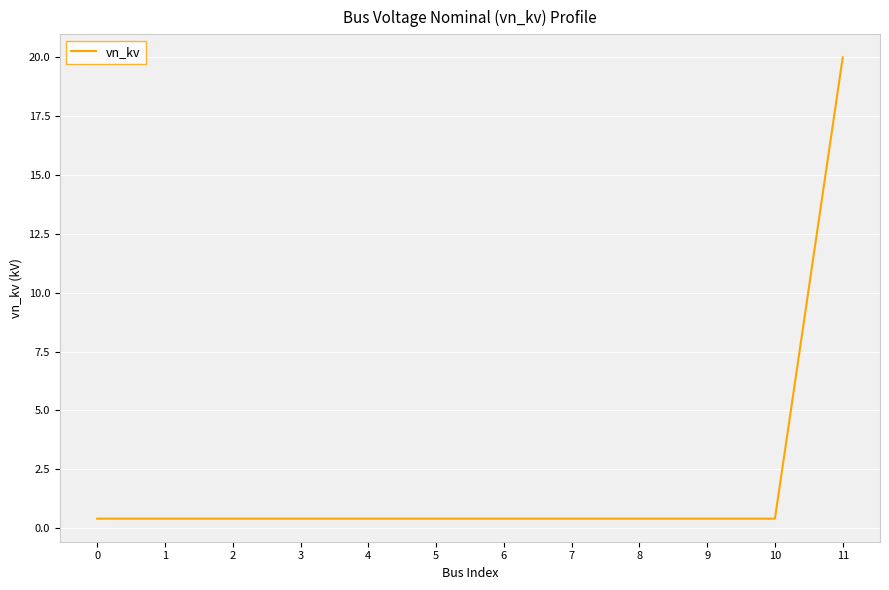

What is the sum of all values?

24.4